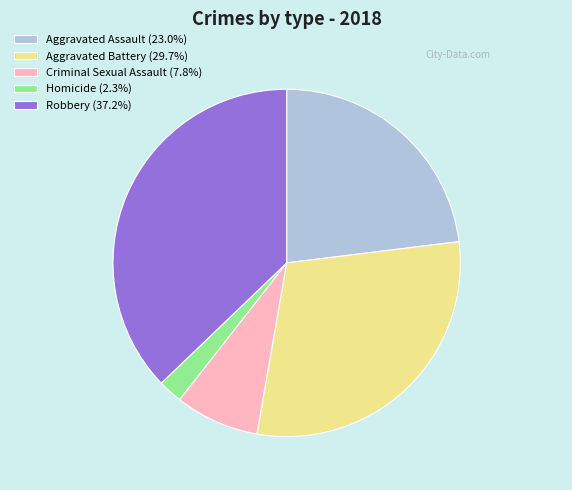

How many slices are in this pie chart?

5